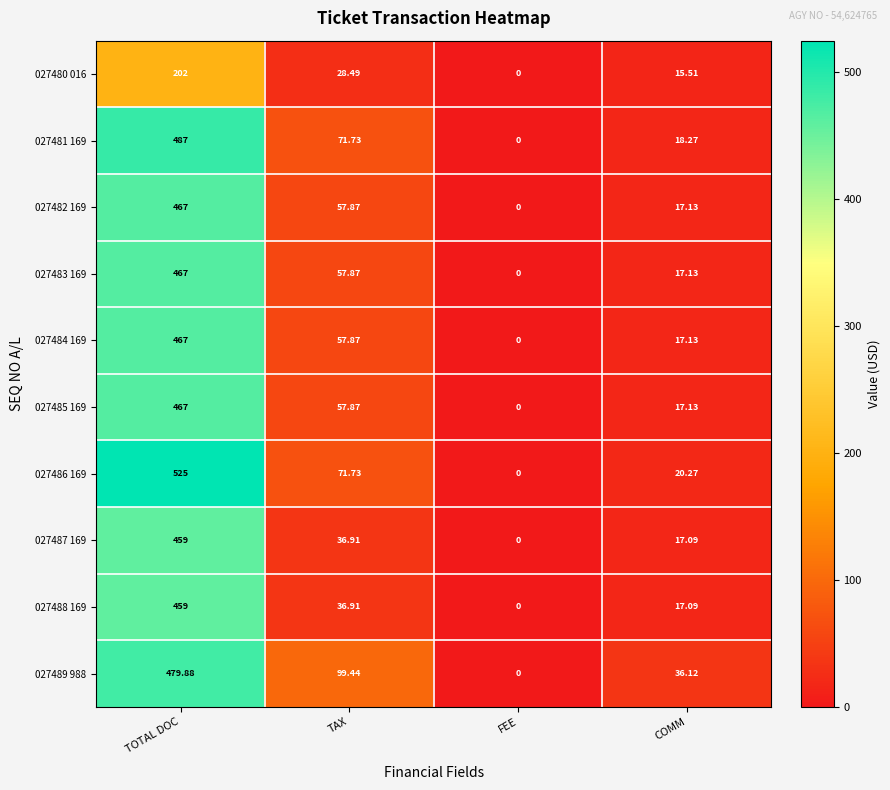

How many distinct data groups are displayed?

10